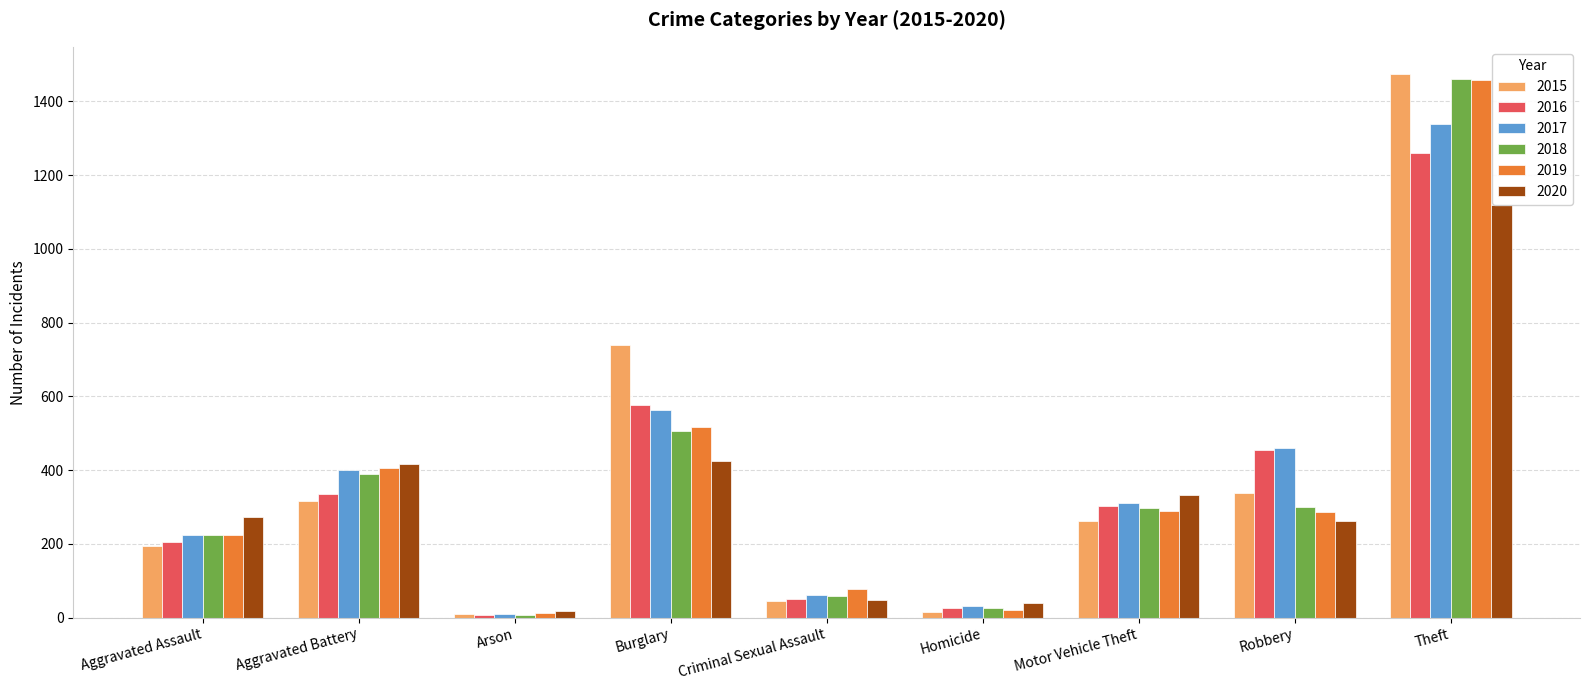

At how many categories does at least one series exceed 892?

1